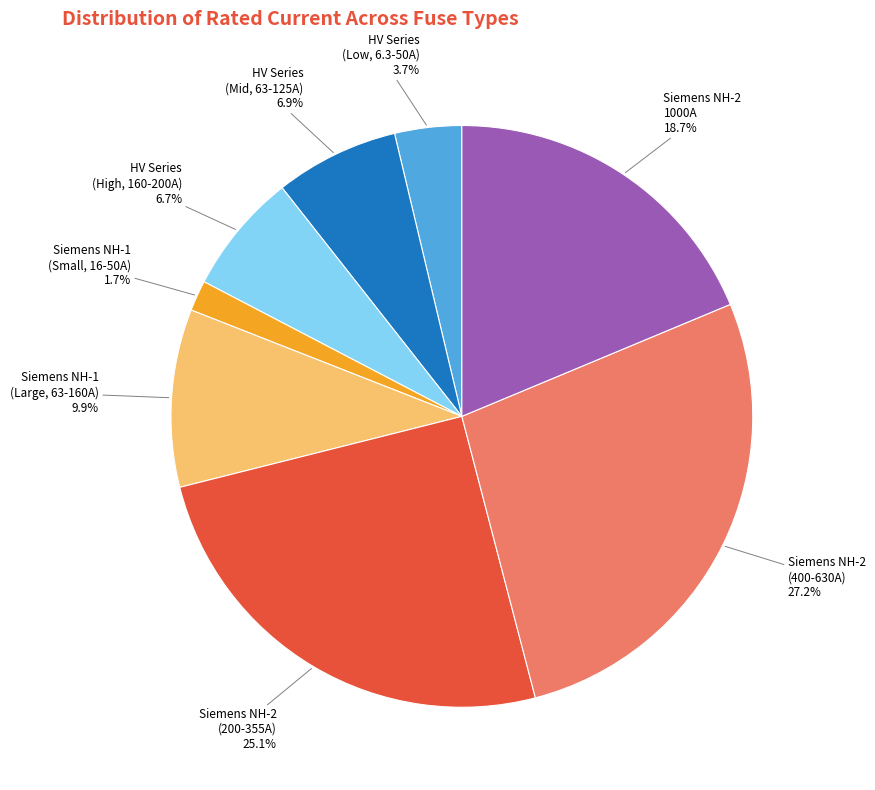

What is the total percentage of Siemens NH-2 1000A and Siemens NH-1 (Large, 63-160A)?

28.6%